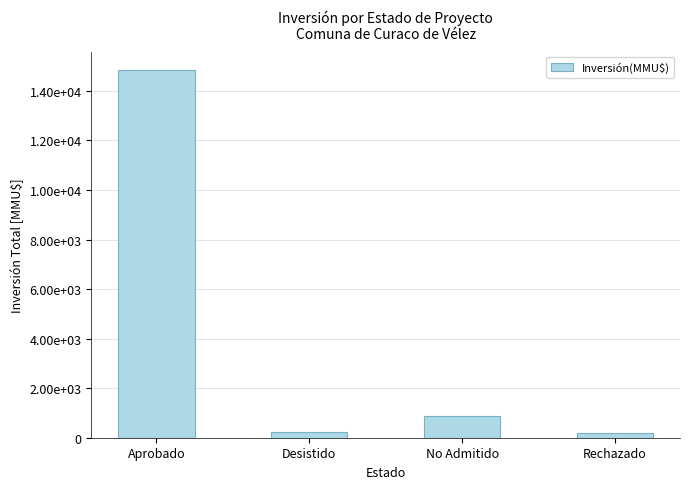

Is it true that the value at Desistido is 250?

True